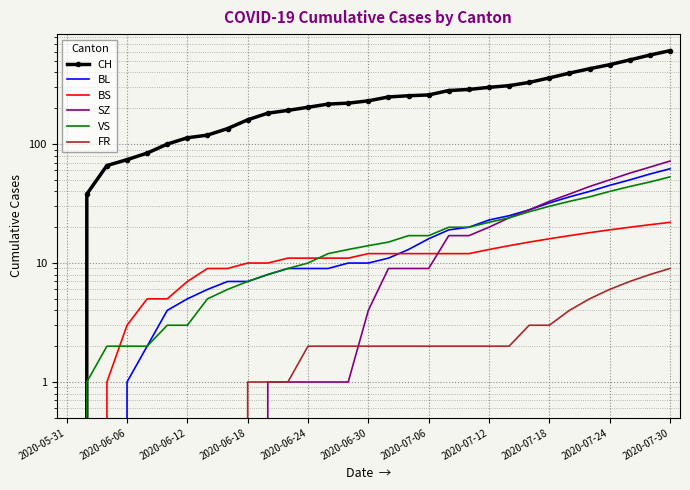

How many data points in SZ are less than 4?

15